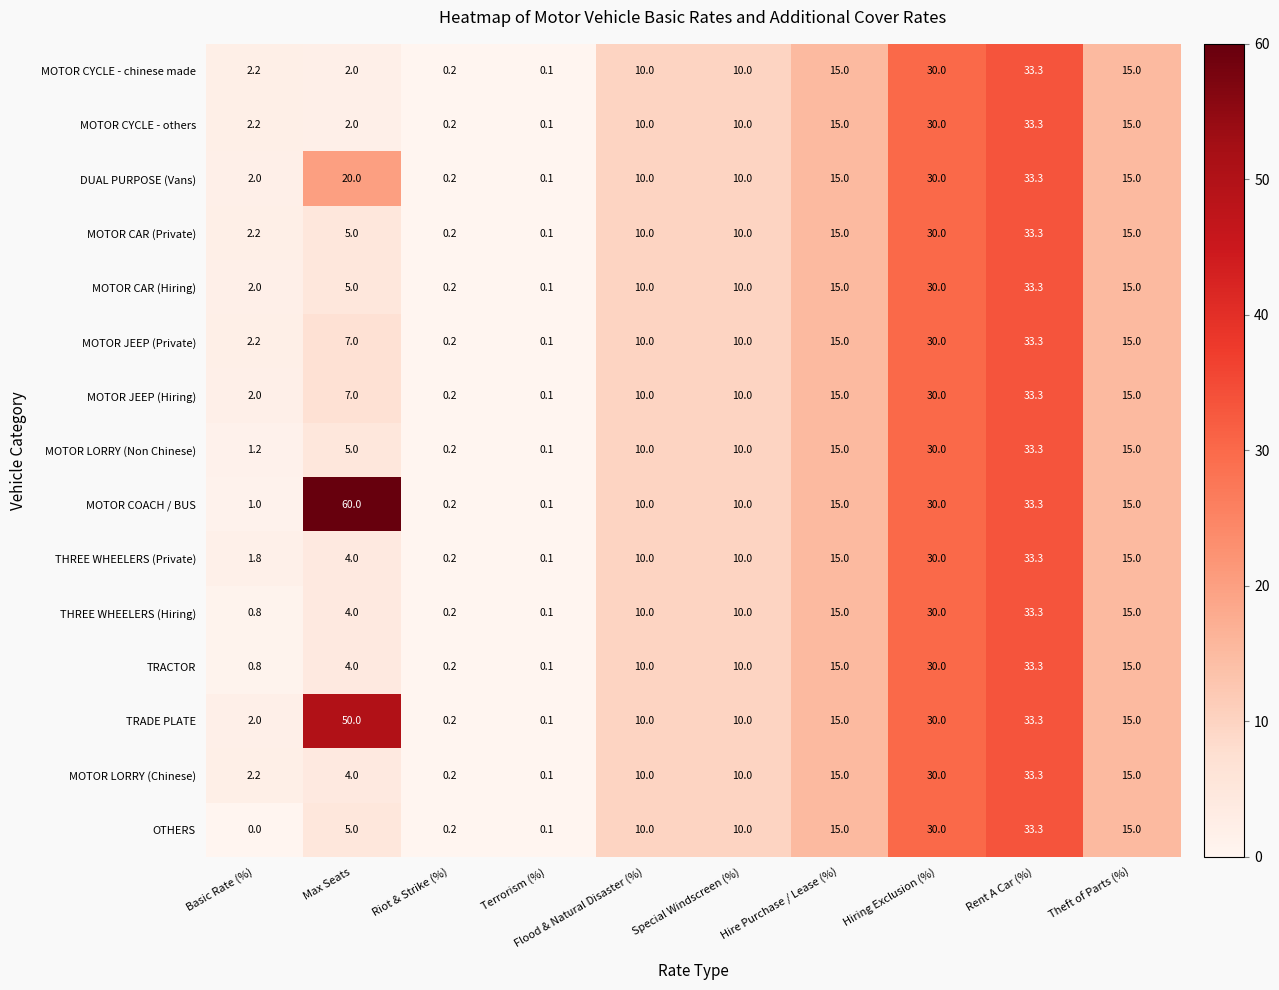

Which series has the widest spread of values?

MOTOR COACH / BUS